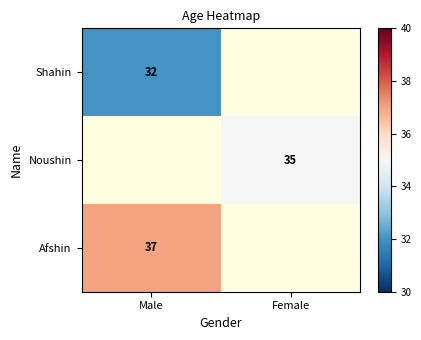

The value of Noushin at Female is 35. True or false?

True